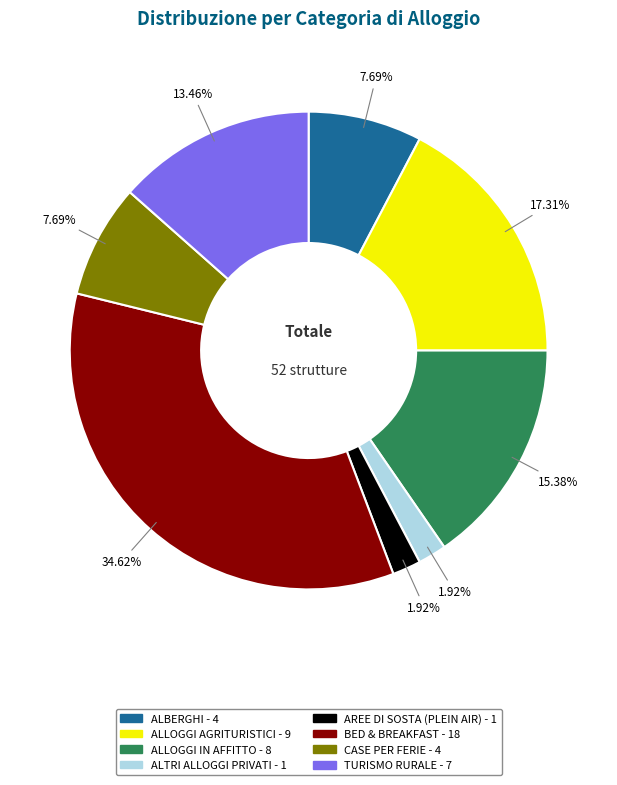

What percentage is the BED & BREAKFAST slice, to the nearest percent?

35%